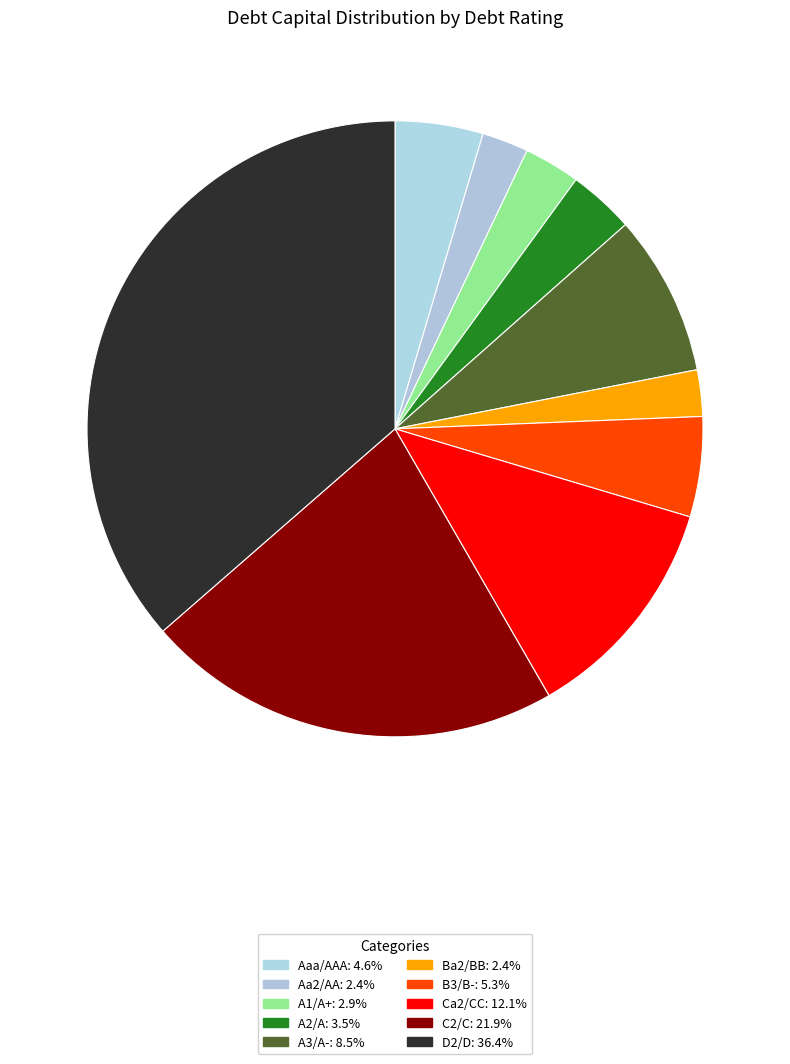

How many segments does this pie chart have?

10